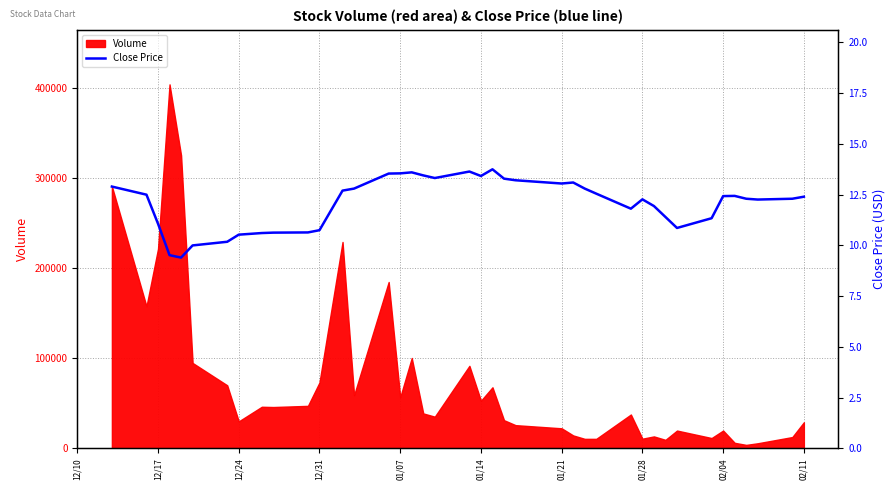

How many lines are shown in the chart?

1